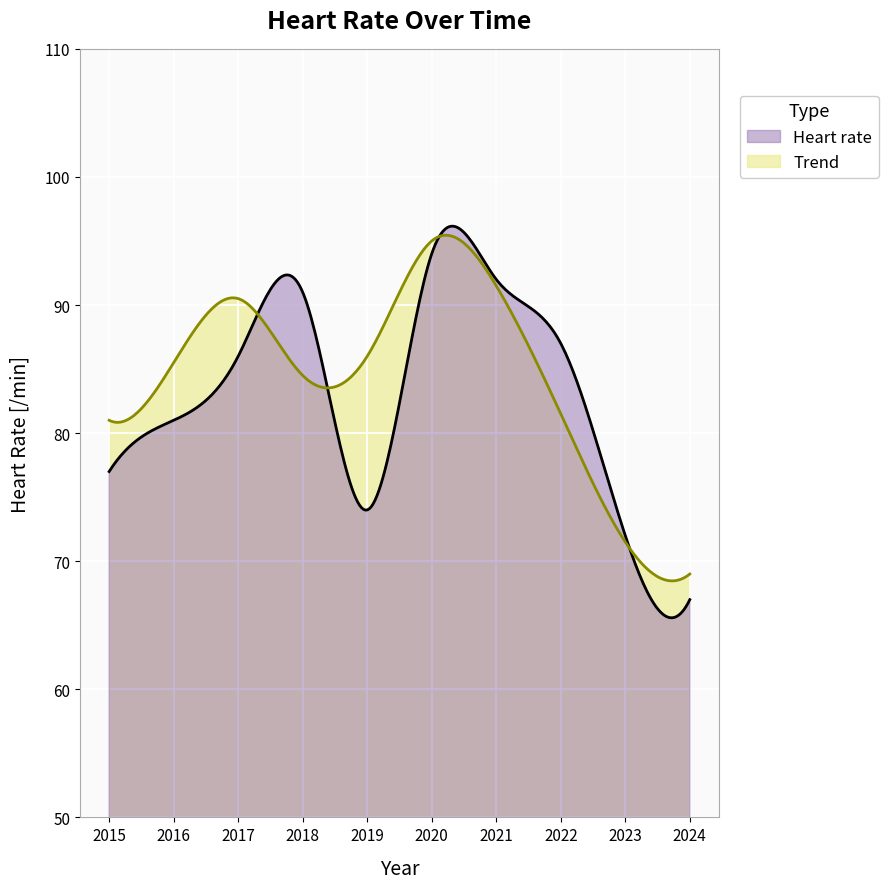

What is the difference between the values at 2022 and 2017?

1